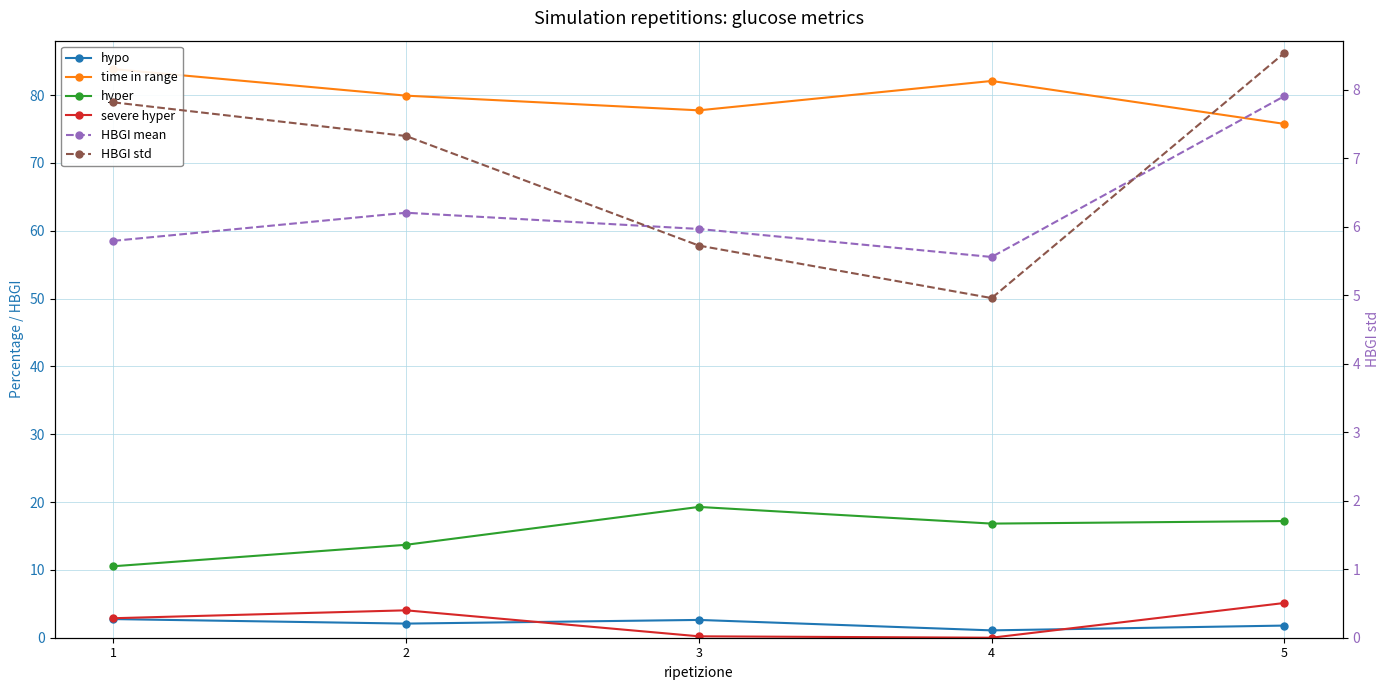

What is the difference between the second highest and minimum values in the hyper series?

6.7